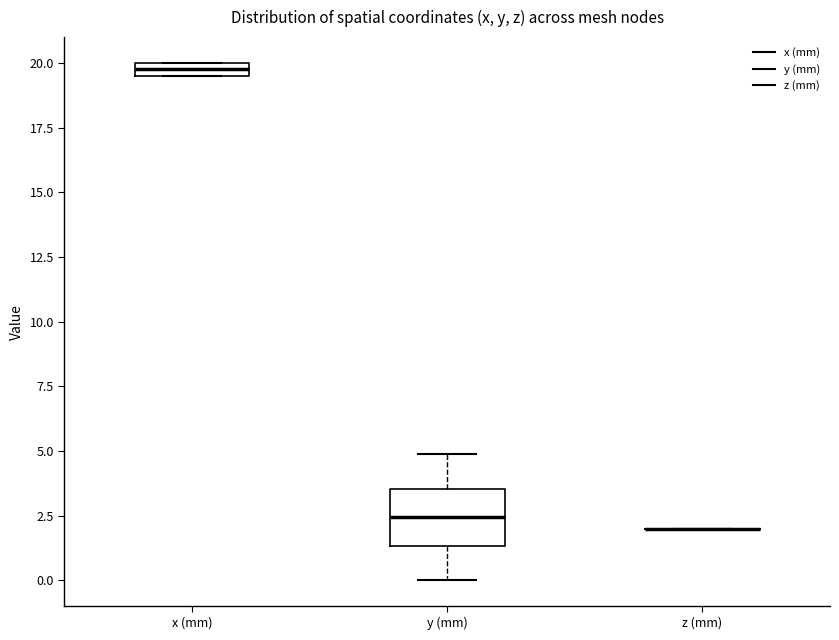

Which box is the tallest, from its lower edge to its upper edge?

y (mm)